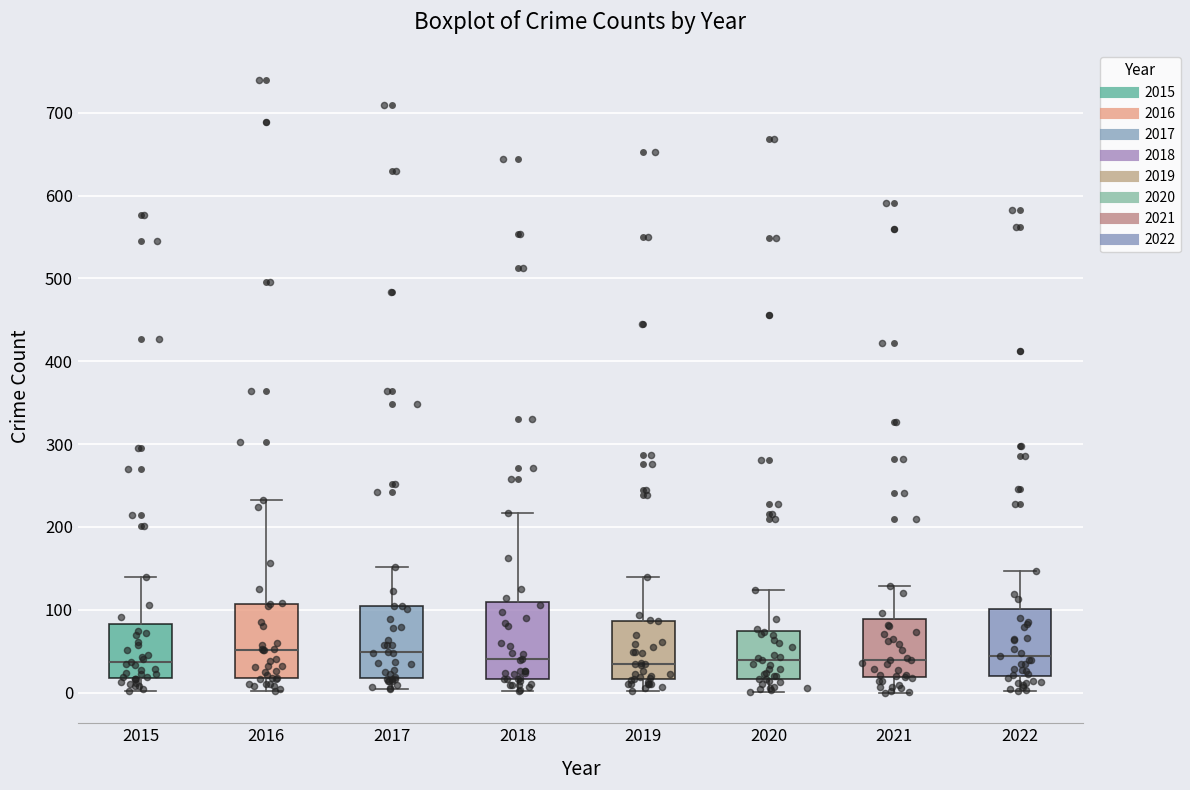

Reading left to right, read every box against the y-axis: the position of its median line, the range the box covers, and the ends of its whiskers. The values are not printed on the chart, so give them approximately, as read against the axis.

2015: median 40, box 20 to 80, whiskers 0 to 140
2016: median 50, box 20 to 110, whiskers 0 to 230
2017: median 50, box 20 to 110, whiskers 0 to 150
2018: median 40, box 20 to 110, whiskers 0 to 220
2019: median 40, box 20 to 90, whiskers 0 to 140
2020: median 40, box 20 to 80, whiskers 0 to 120
2021: median 40, box 20 to 90, whiskers 0 to 130
2022: median 40, box 20 to 100, whiskers 0 to 150